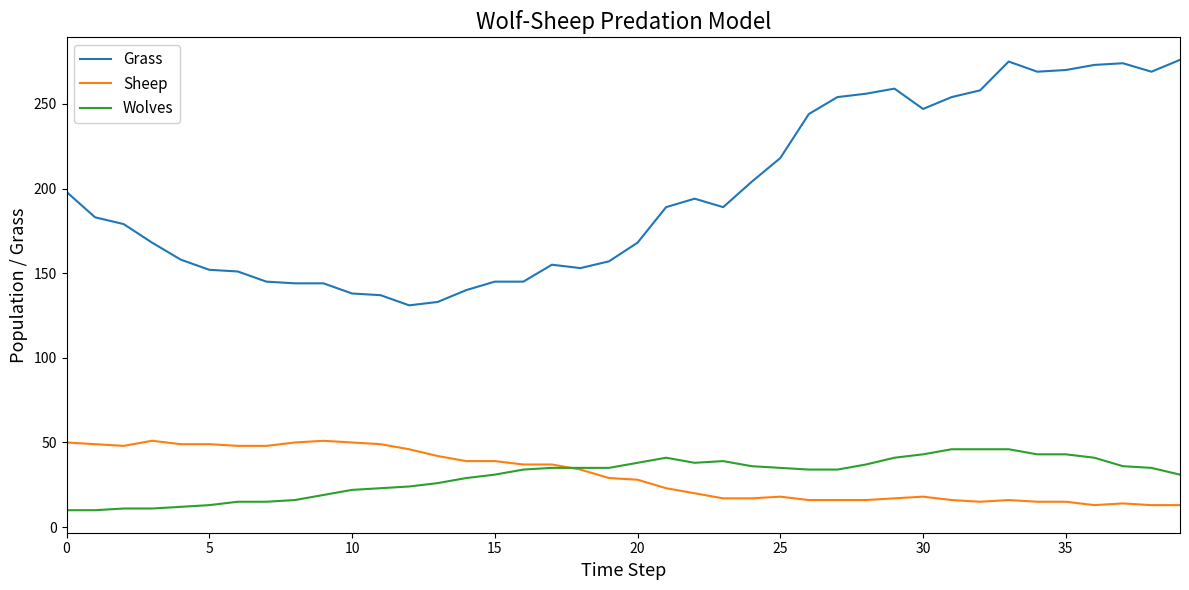

What is the maximum value shown in the chart?

276